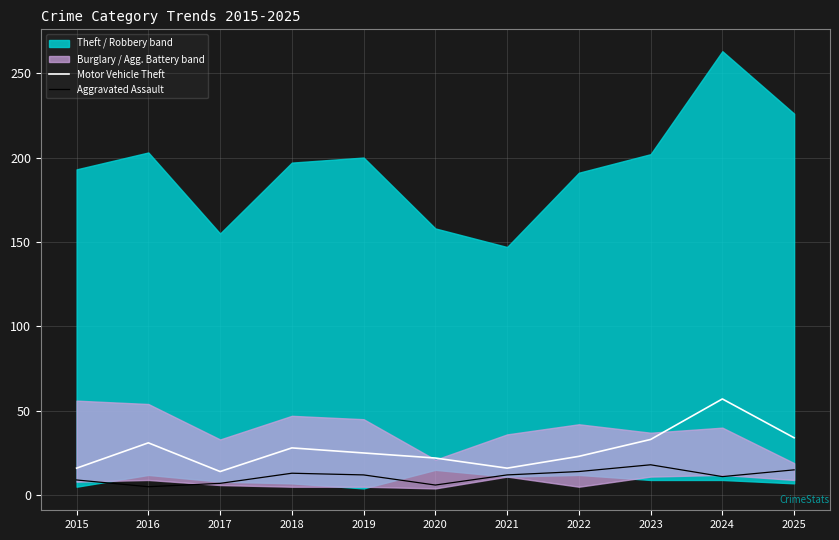

True or false: Motor Vehicle Theft and Aggravated Assault cross at least once.

False